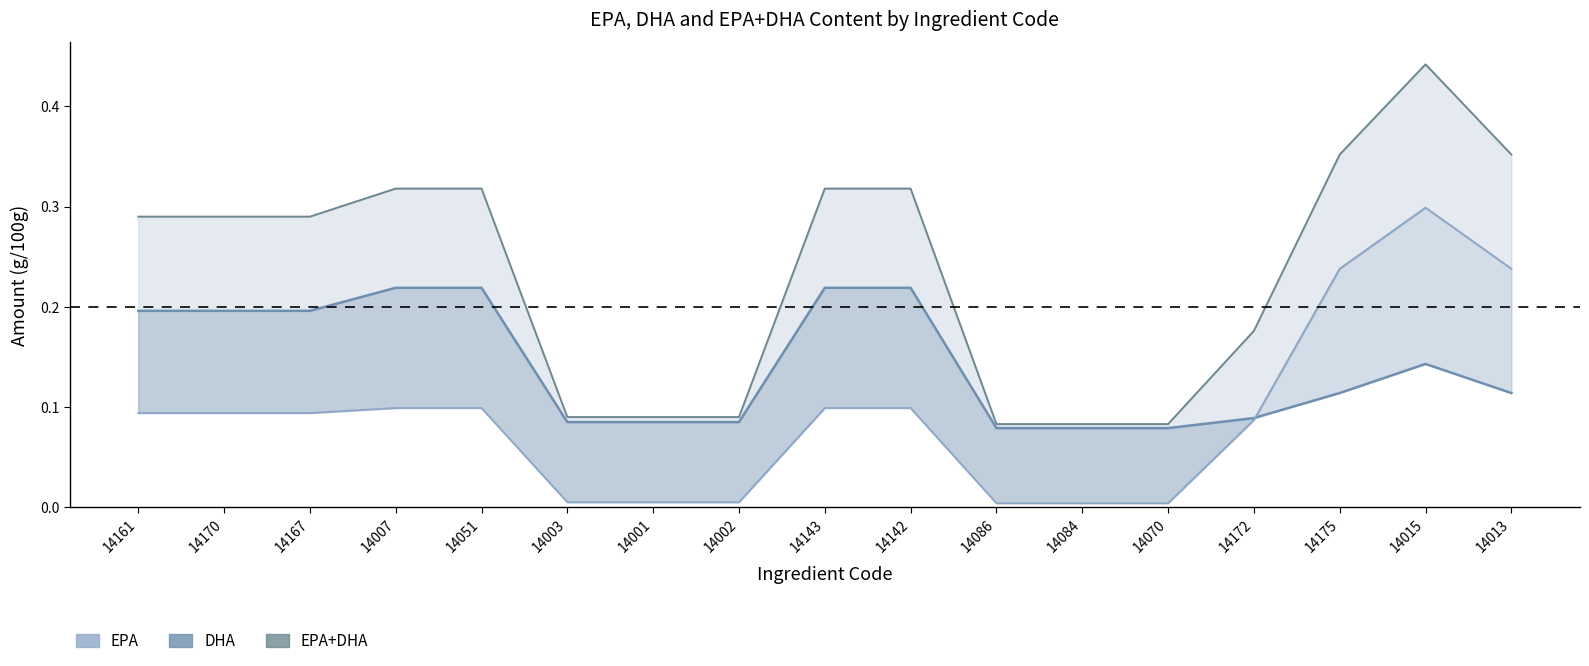

Which series has the largest range (max minus min)?

EPA+DHA